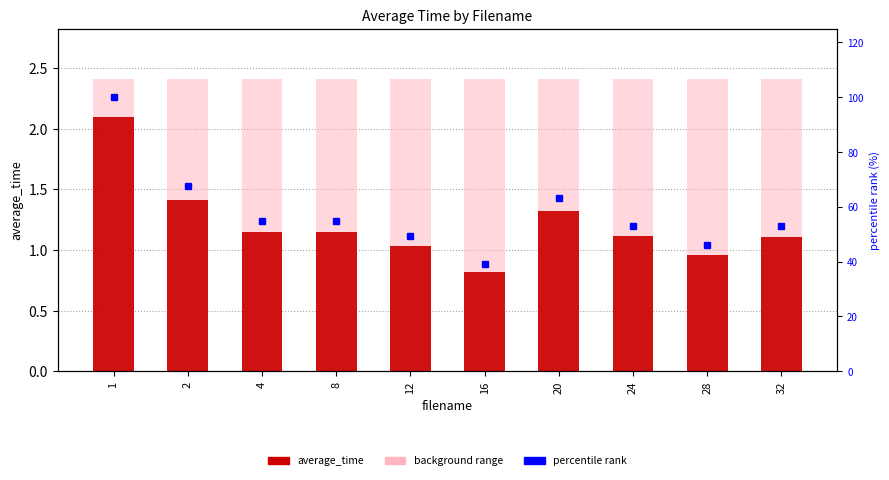

Rank the series by their maximum value, from highest to lowest.

percentile rank, average_time